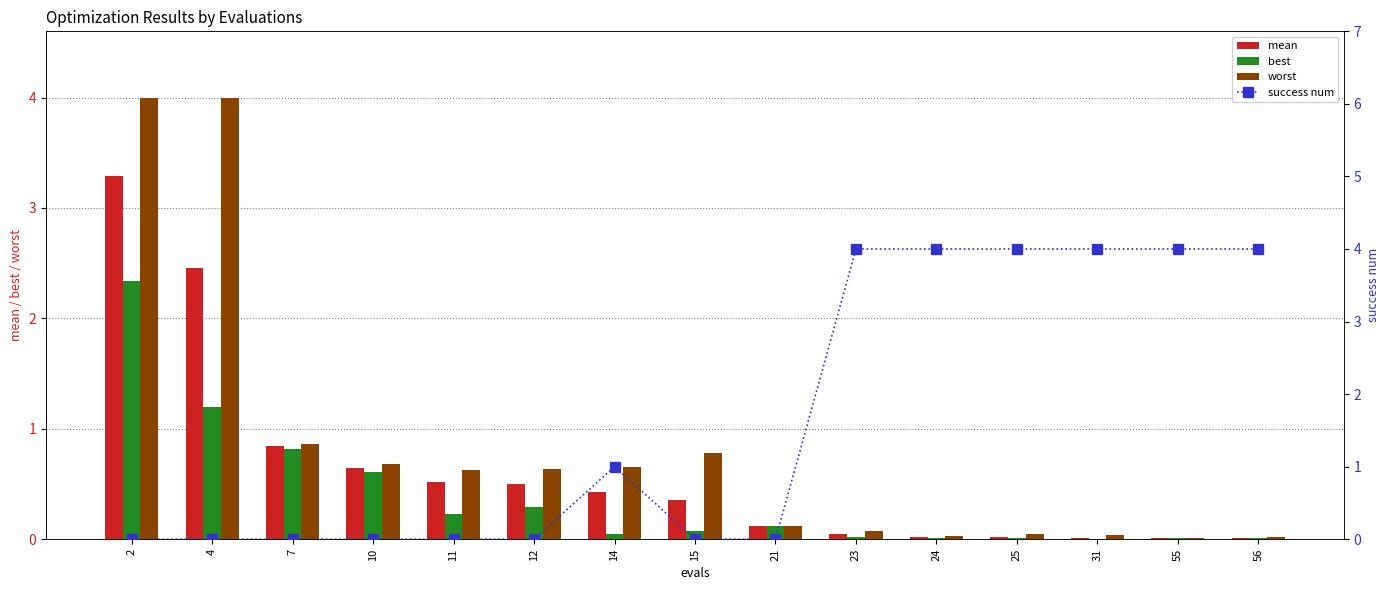

Rank the series by their maximum value, from highest to lowest.

success num, worst, mean, best